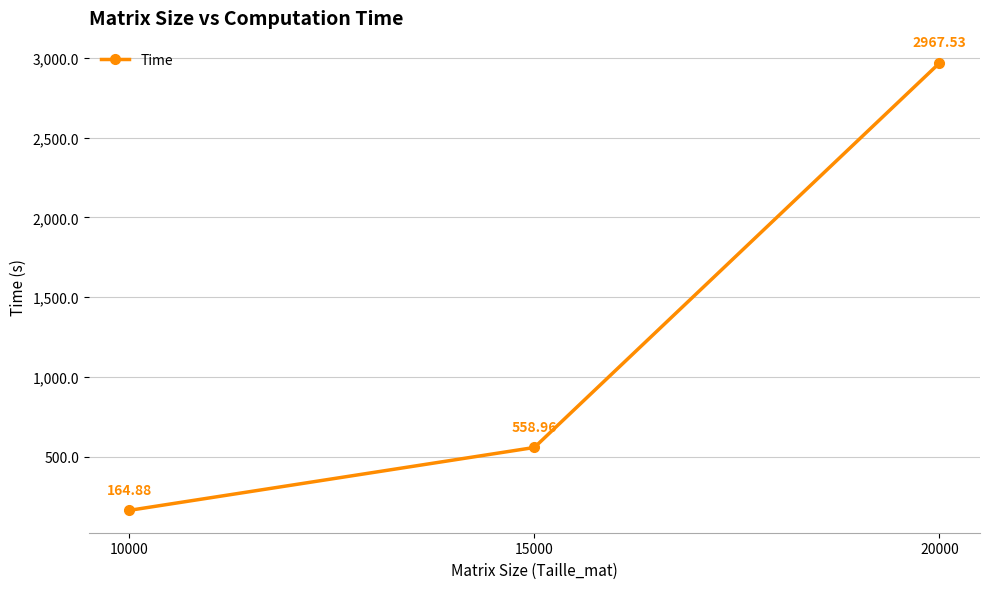

Rank the categories by value from lowest to highest.

10000, 15000, 20000